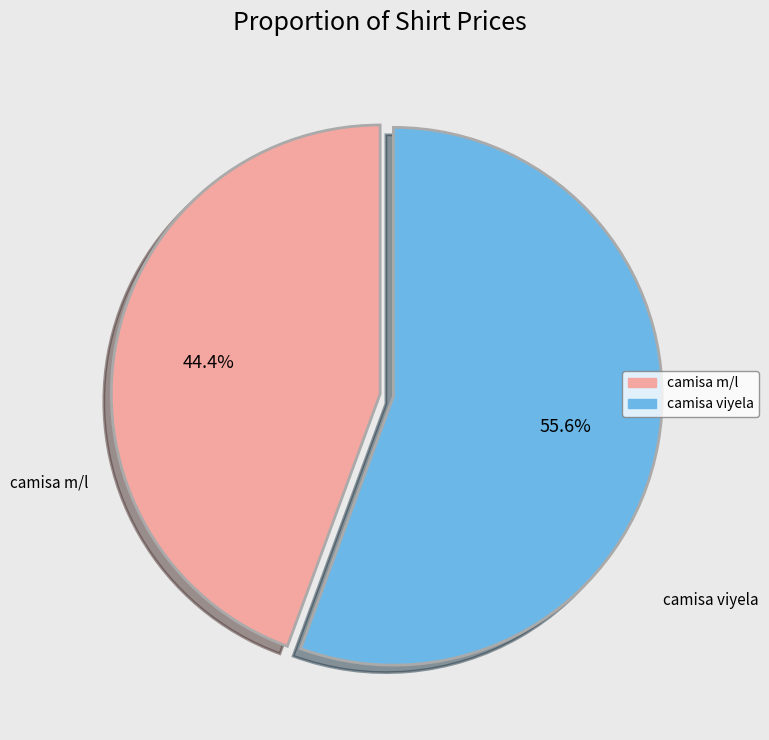

How much of the chart is everything except camisa m/l?

55.6%